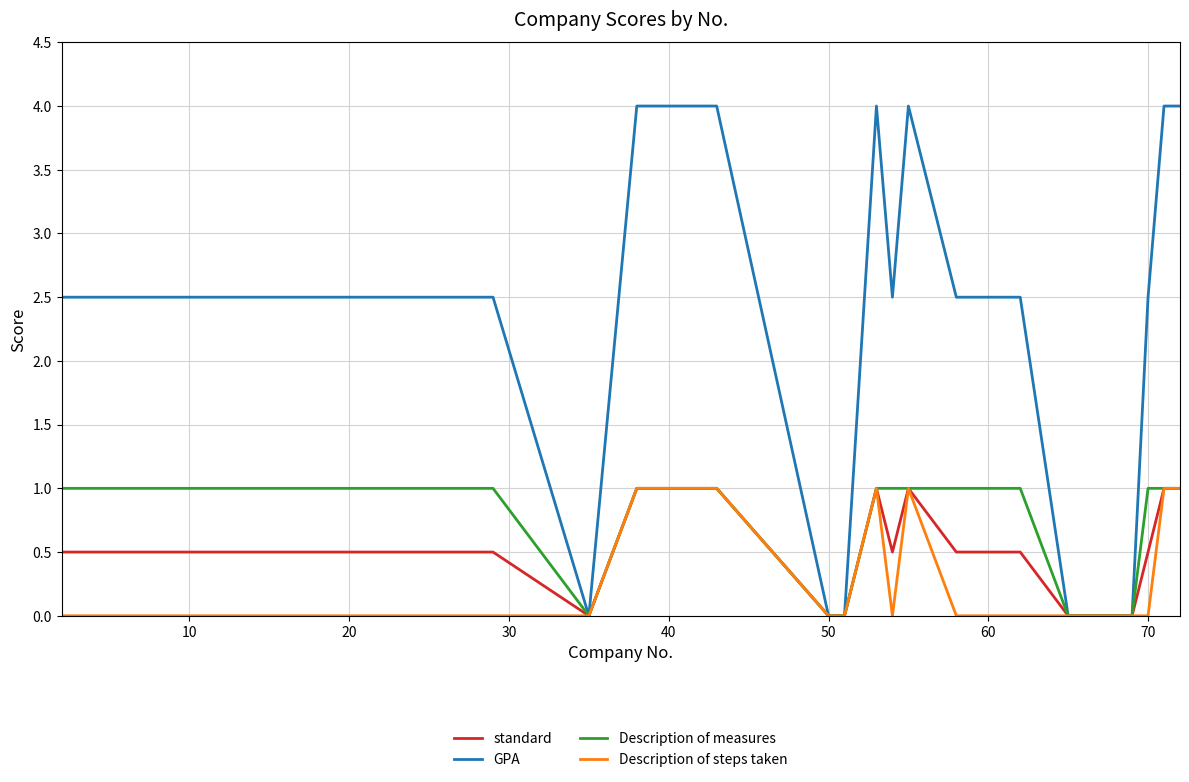

Which series has the largest range (max minus min)?

GPA